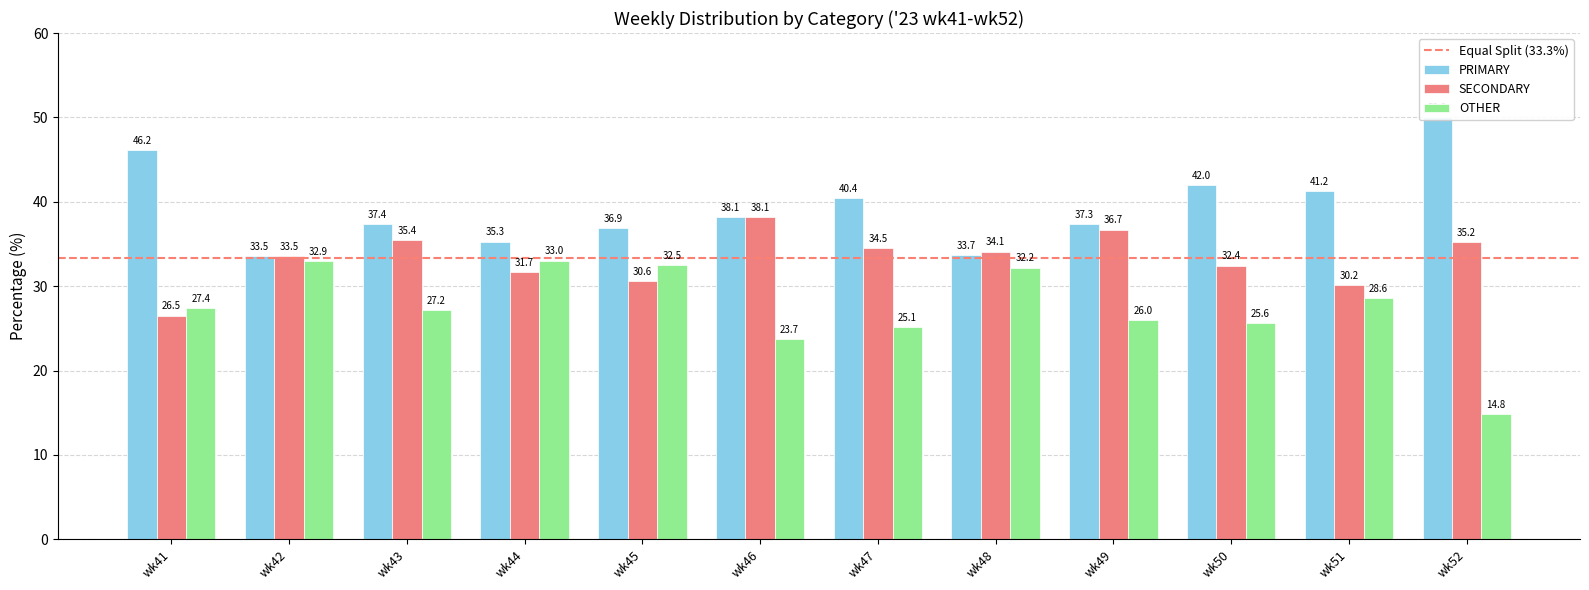

What is the smallest value displayed?

14.8